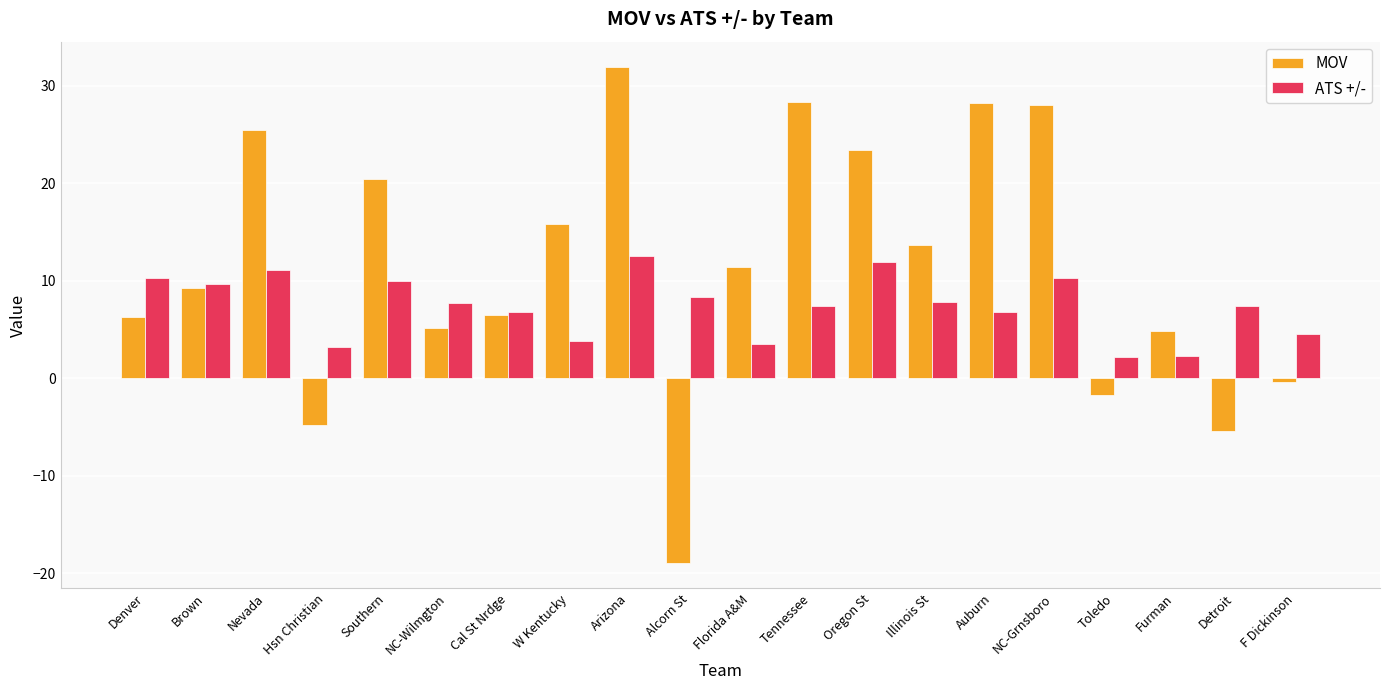

What is the total value across all series at Nevada?

36.6